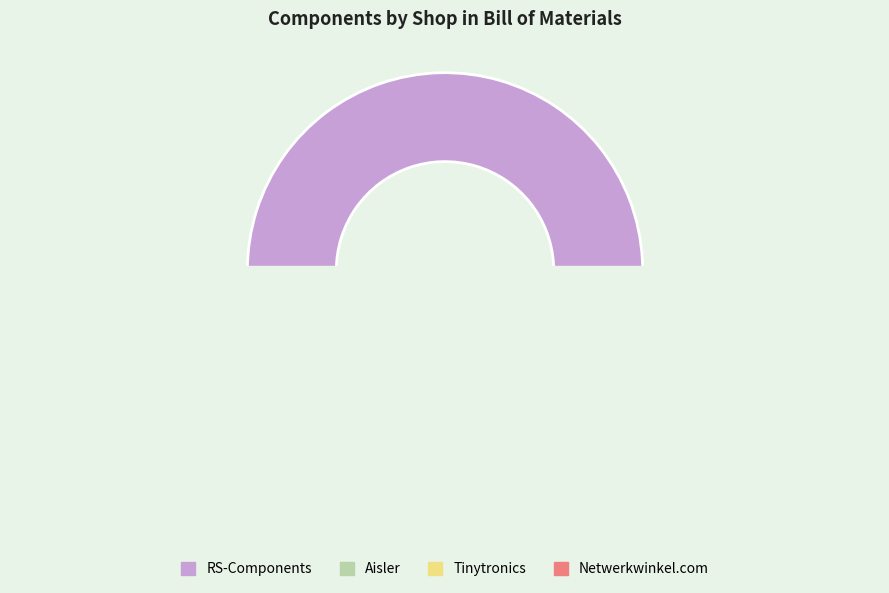

Does Tinytronics represent more than half of the total?

No